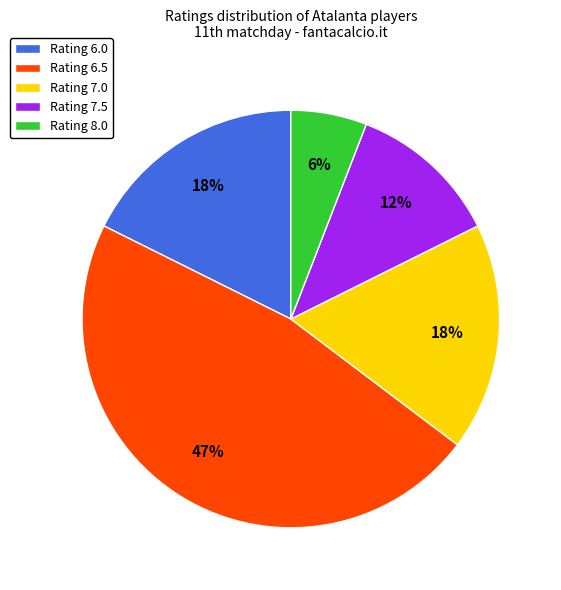

To the nearest percent, what percentage of the pie is Rating 6.5?

47%